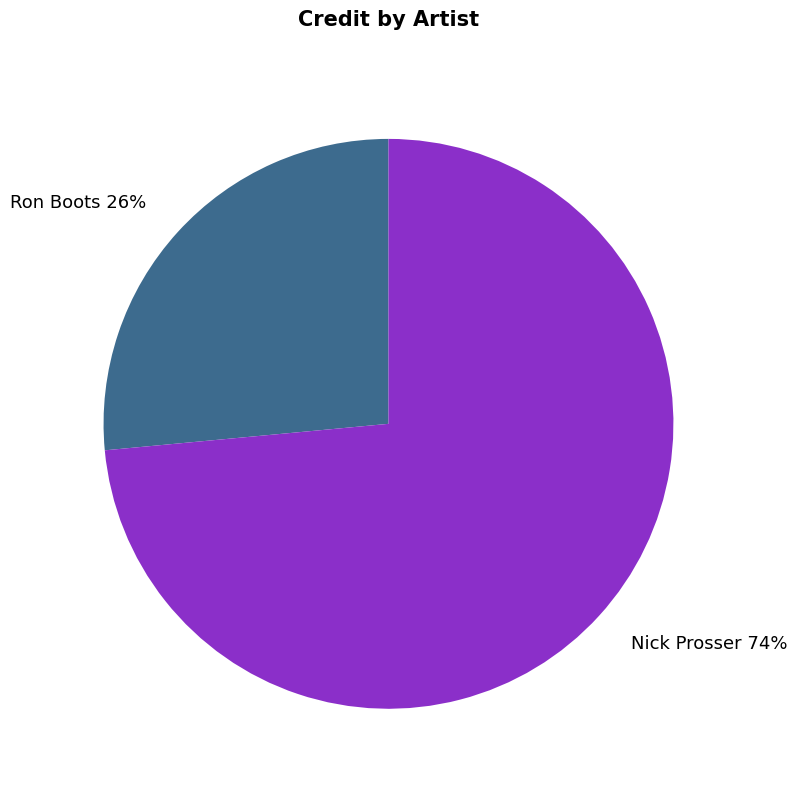

Do Nick Prosser 74% and Ron Boots 26% together represent more than half of the pie?

Yes